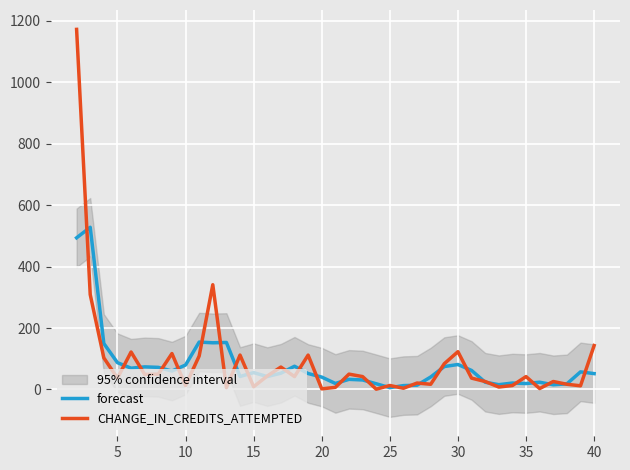

What is the average value of the CHANGE_IN_CREDITS_ATTEMPTED series?

90.0